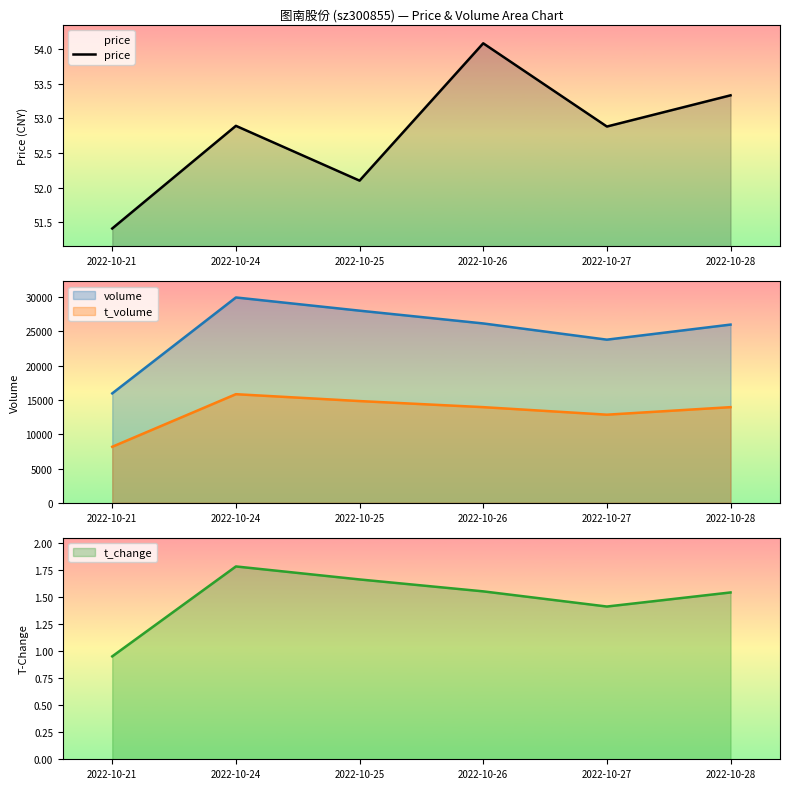

How many values are below 52?

1